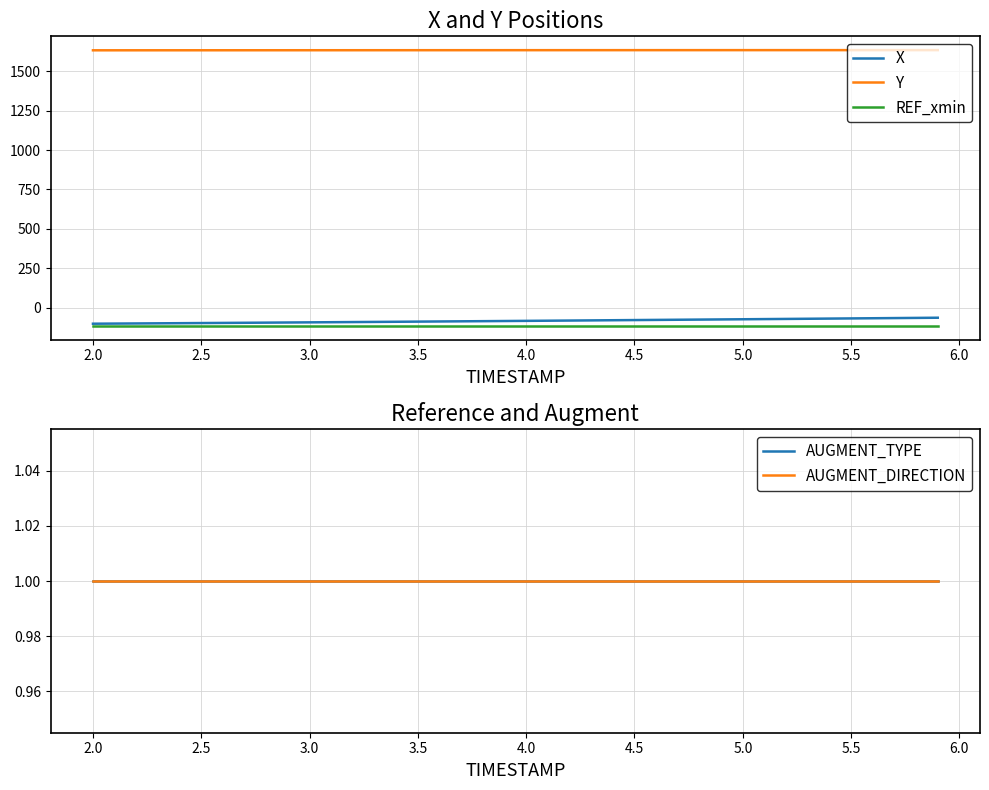

True or false: AUGMENT_TYPE has more than 2 interior local peaks.

False